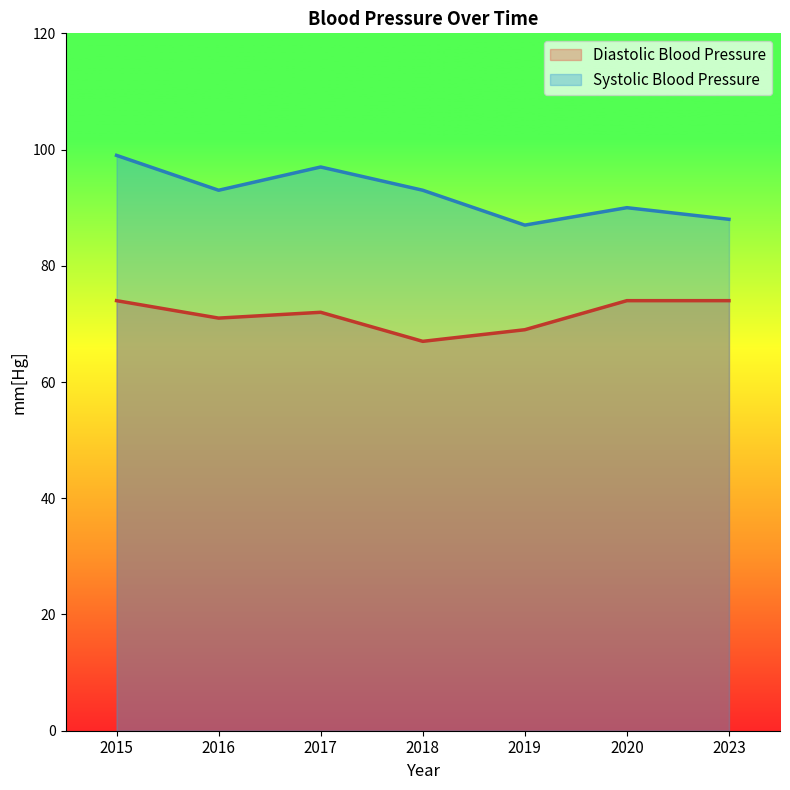

True or false: Systolic Blood Pressure and Diastolic Blood Pressure cross at least once.

False